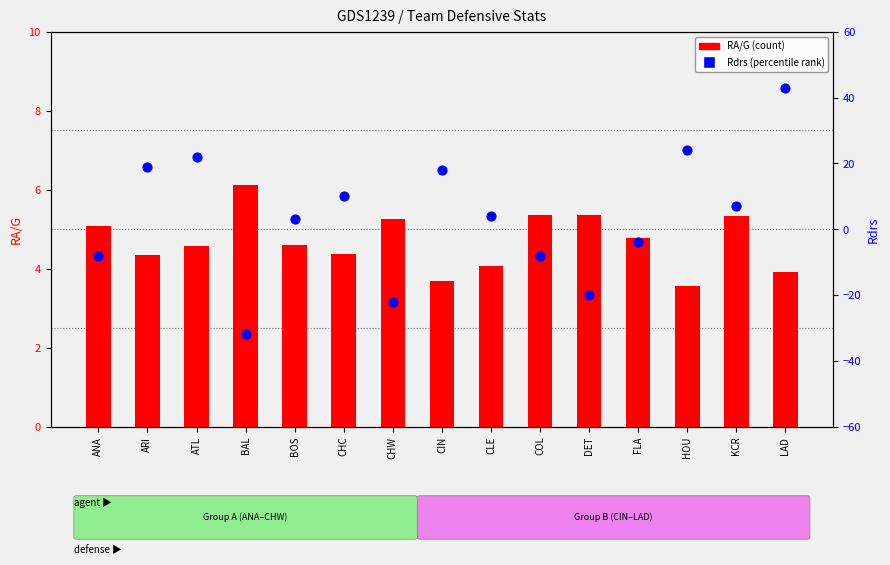

At which category is the sum across all series the highest?

LAD